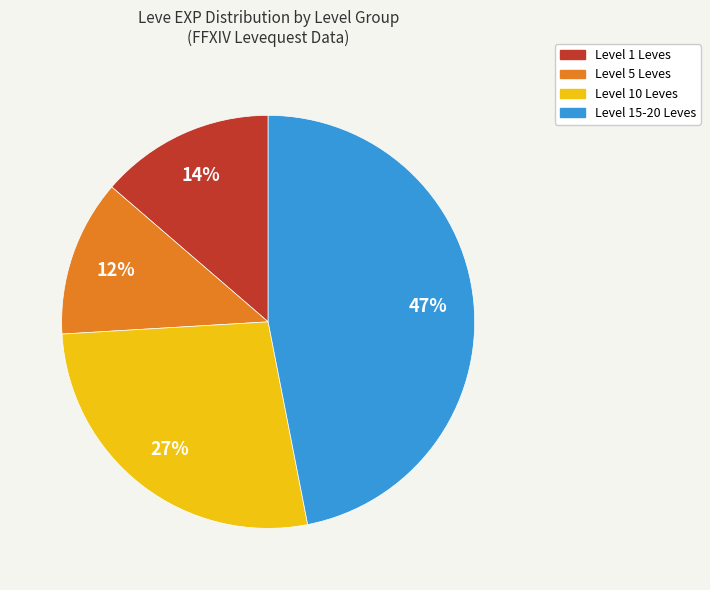

How many segments does this pie chart have?

4